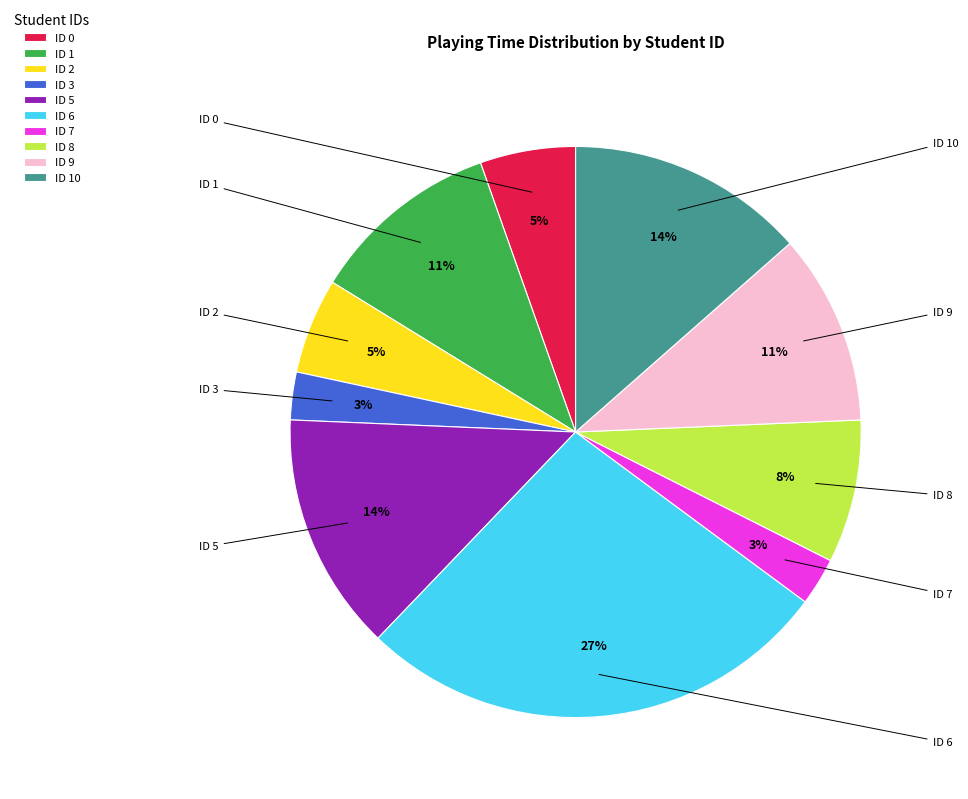

To the nearest percent, what is the combined percentage of ID 7 and ID 9?

14%